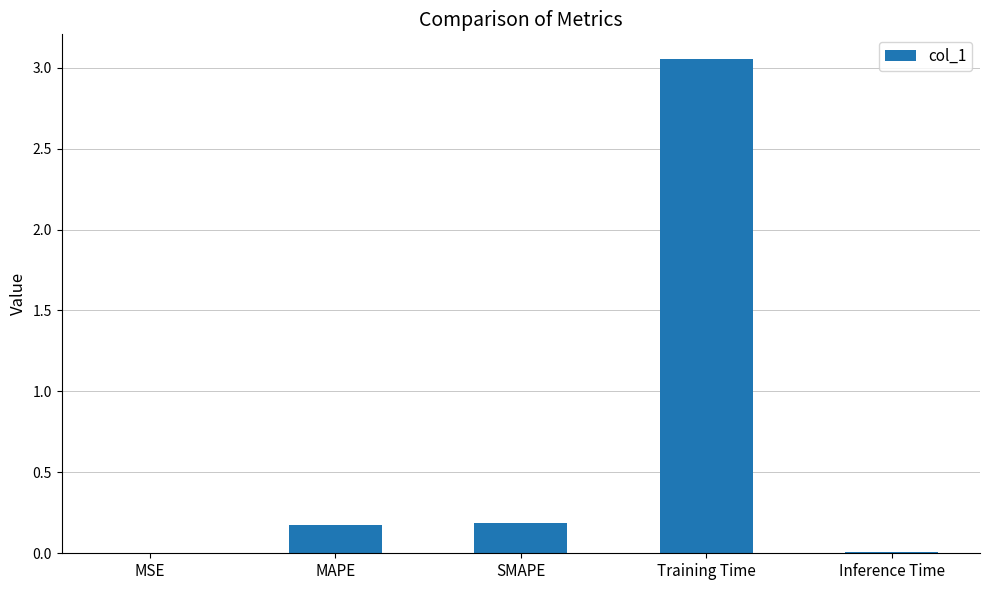

What is the sum of all values?

3.4